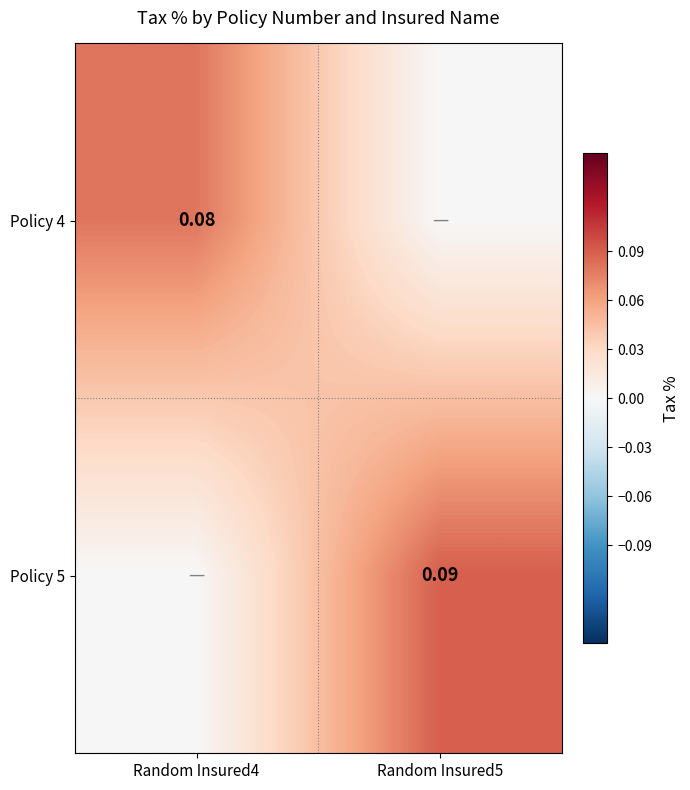

The Policy 4 series shows 0.0 at Random Insured5. True or false?

False